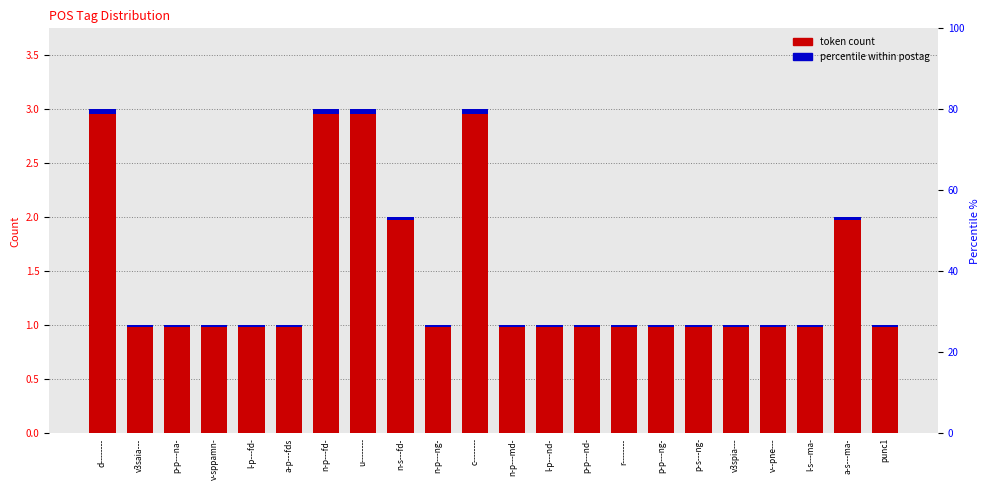

Which has a higher value, p-p---na- or c--------?

c--------